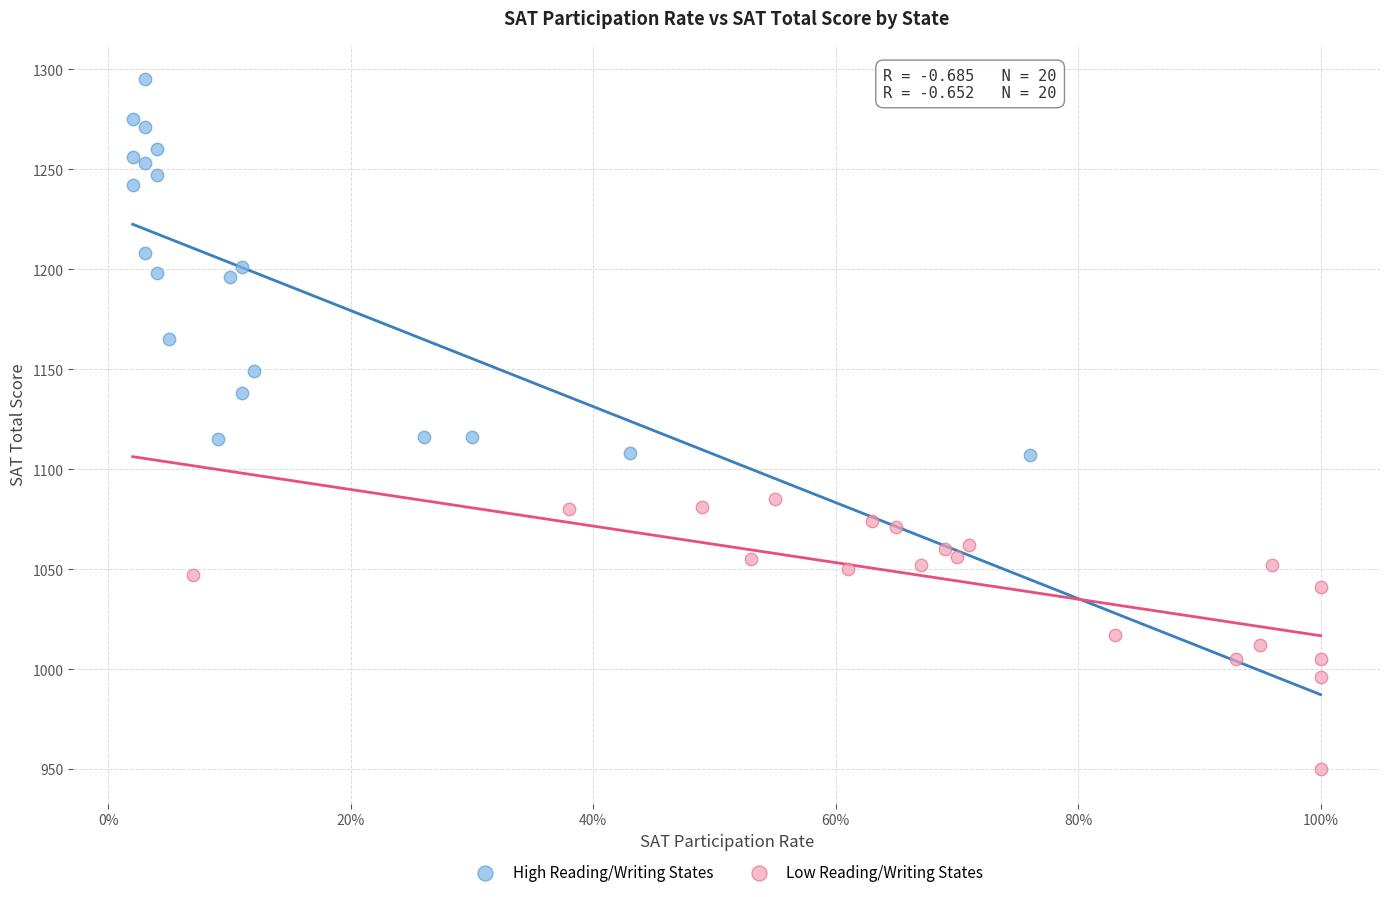

Which series has the largest Y range (max minus min)?

High Reading/Writing States